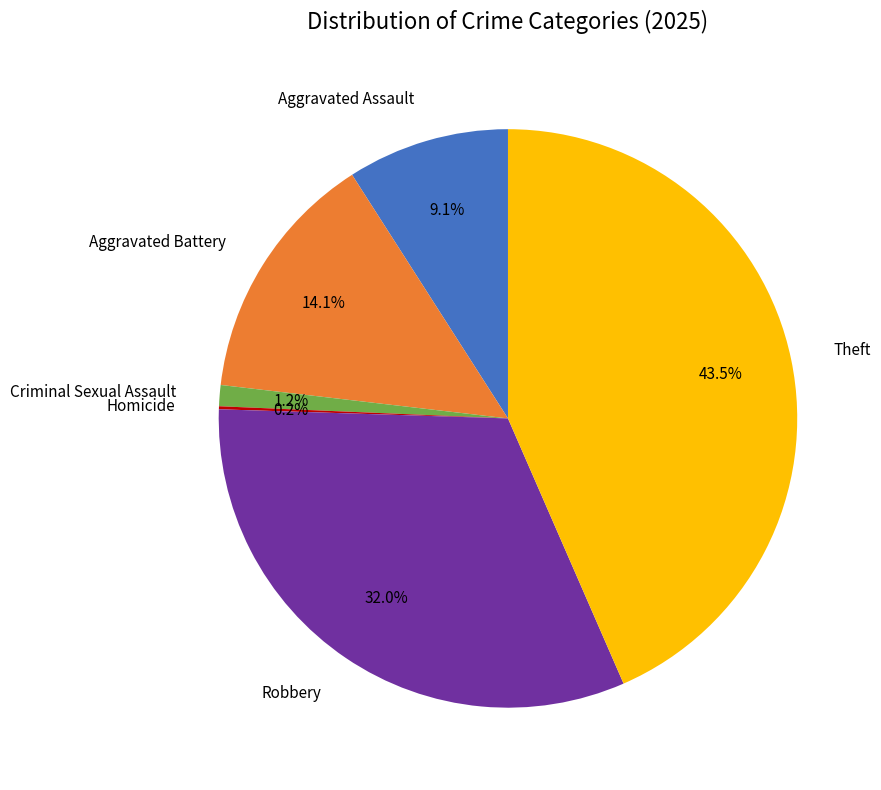

Which category has the biggest portion of the pie?

Theft